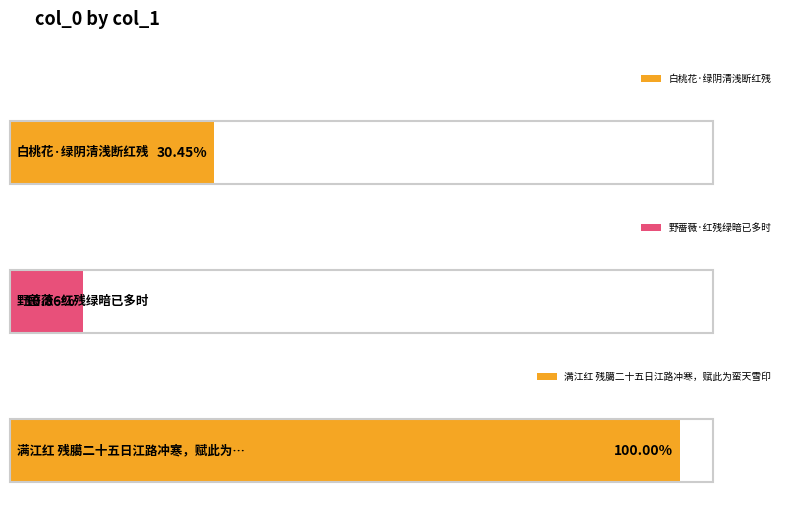

List the labels in order of value, largest first.

满江红 残臈二十五日江路冲寒，赋此为蛮天雪印, 白桃花·绿阴清浅断红残, 野蔷薇·红残绿暗已多时